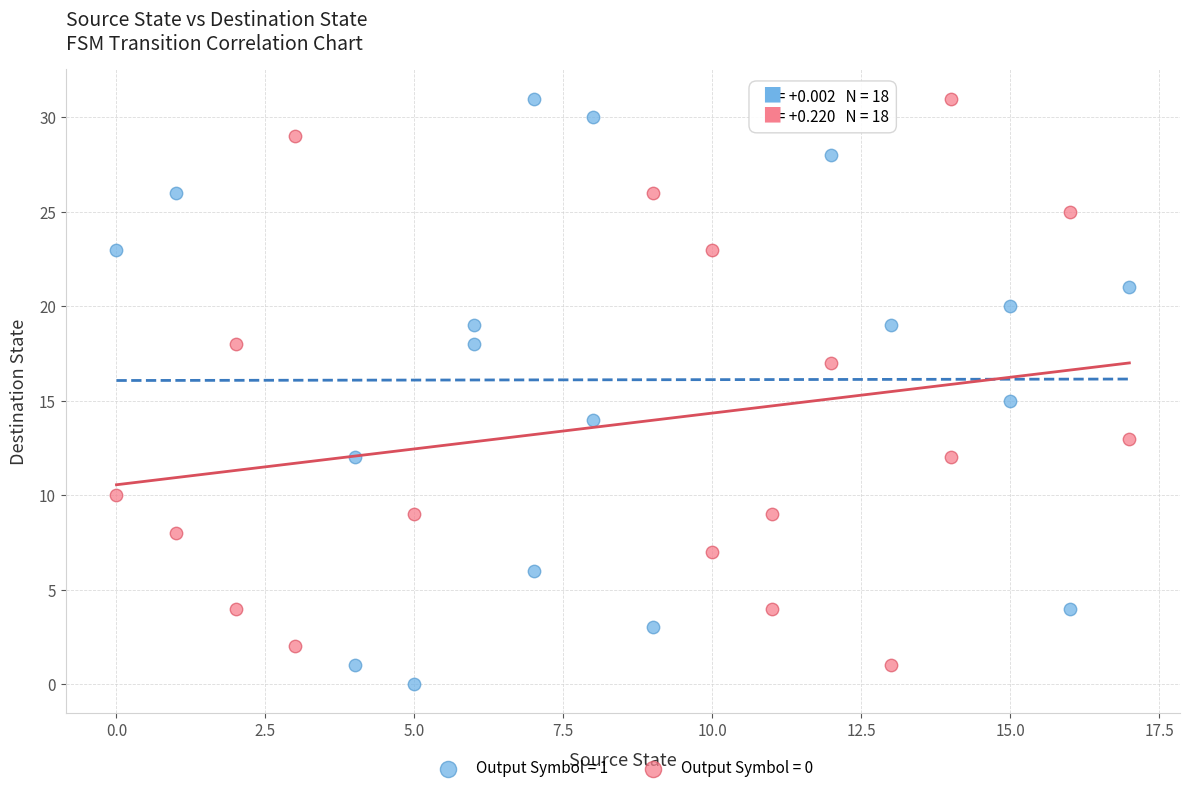

Which series has the largest Y range (max minus min)?

Output Symbol = 1